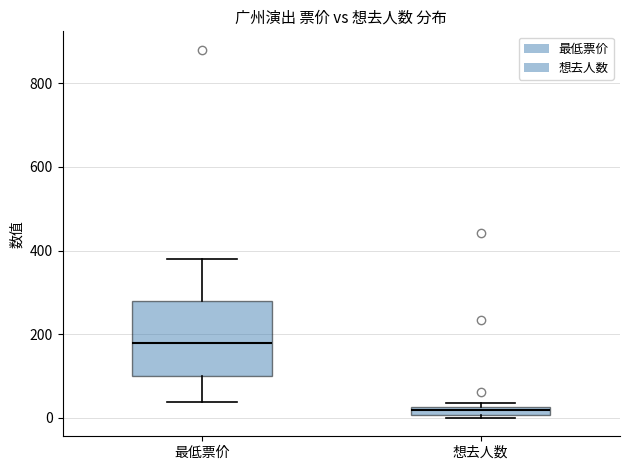

Which box has the highest median line?

最低票价